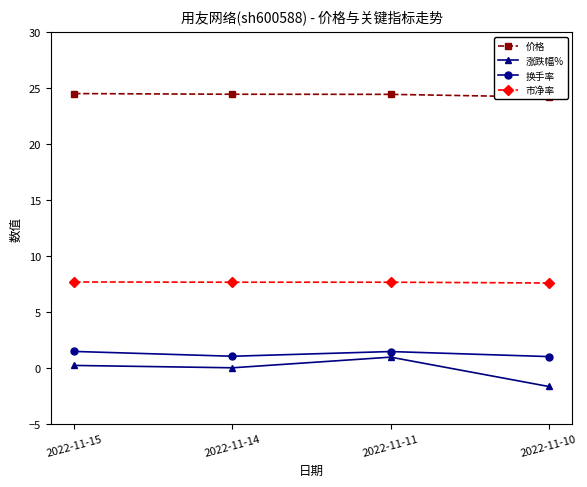

Reading left to right, list all the values displayed in this chart.

价格: 2022-11-15=24.5	2022-11-14=24.5	2022-11-11=24.4	2022-11-10=24.2
涨跌幅%: 2022-11-15=0.2	2022-11-14=0.0	2022-11-11=1.0	2022-11-10=-1.6
换手率: 2022-11-15=1.5	2022-11-14=1.1	2022-11-11=1.5	2022-11-10=1.0
市净率: 2022-11-15=7.7	2022-11-14=7.7	2022-11-11=7.7	2022-11-10=7.6